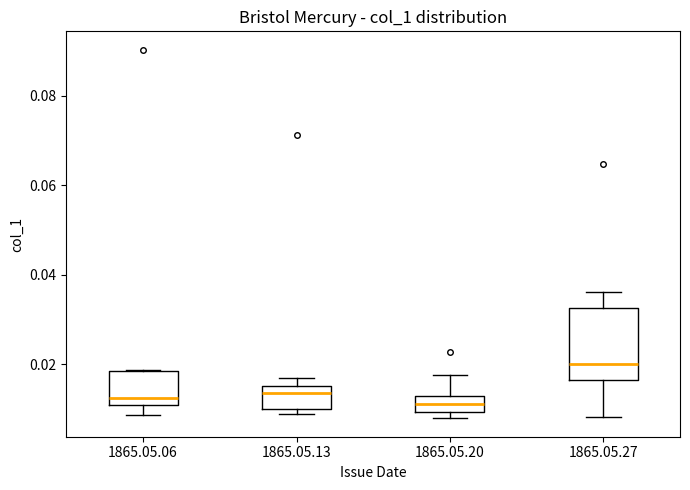

Reading left to right, transcribe this box plot: for each box, give where its median line is, the range the box spans, and where its two whiskers end, as read against the y-axis. The values are not printed on the chart, so give them approximately, as read against the axis.

1865.05.06: median 0.012, box 0.010 to 0.018, whiskers 0.008 to 0.018
1865.05.13: median 0.014, box 0.010 to 0.016, whiskers 0.008 to 0.016 (just above the box's upper edge)
1865.05.20: median 0.012 (inside the box), box 0.010 to 0.012, whiskers 0.008 to 0.018
1865.05.27: median 0.020, box 0.016 to 0.032, whiskers 0.008 to 0.036